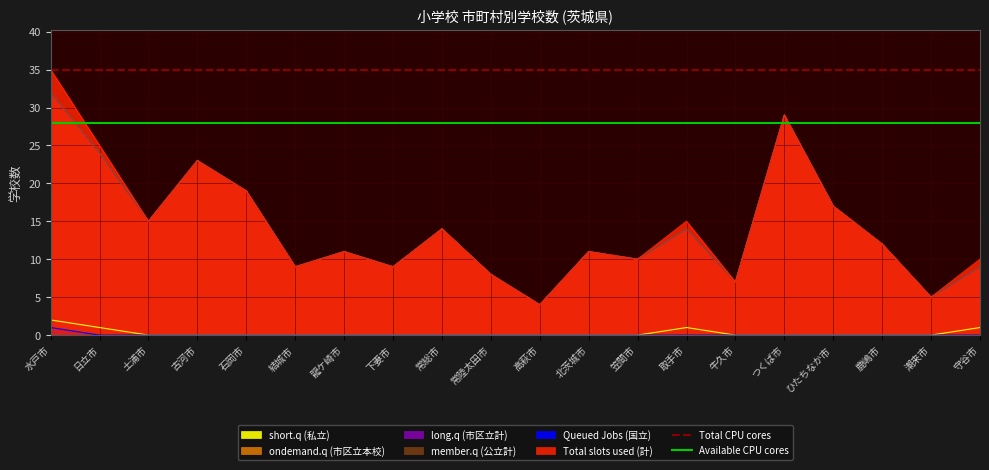

Is the value of Available CPU cores at 水戸市 greater than the value of Total CPU cores at 水戸市?

No